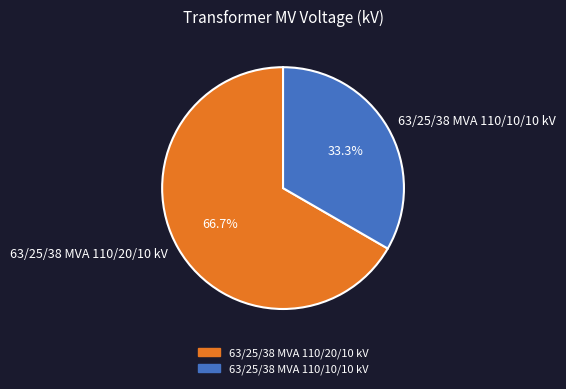

How many segments does this pie chart have?

2